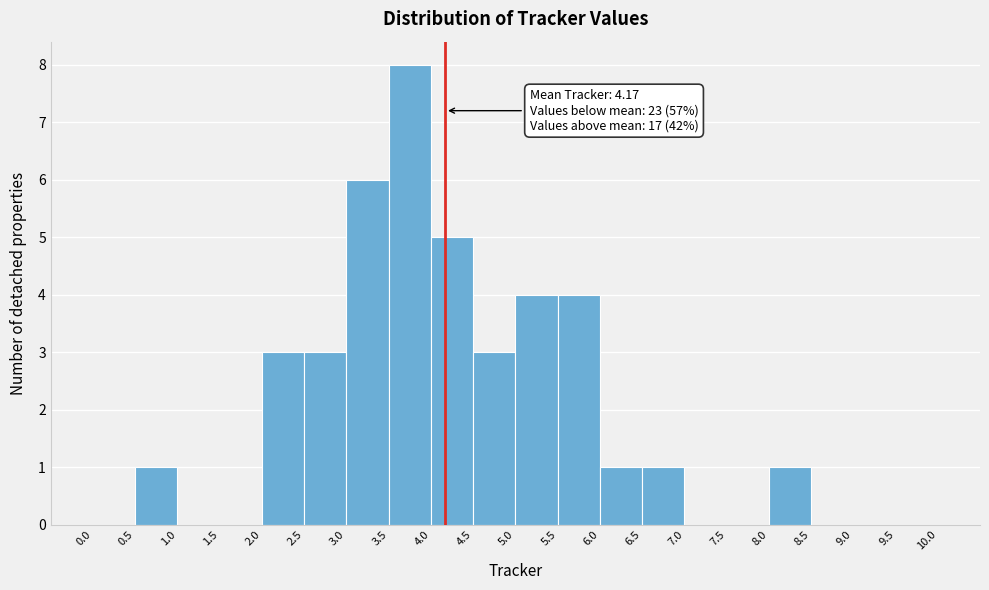

Over which range of the x-axis is the bar tallest?

3.5 to 4.0